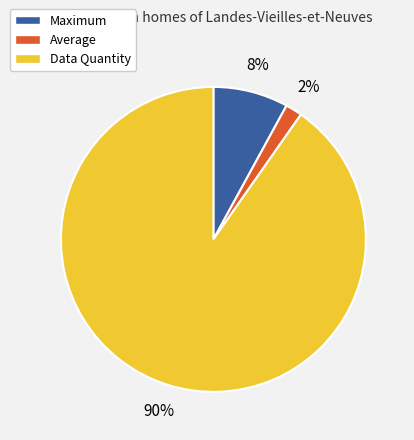

How many segments does this pie chart have?

3